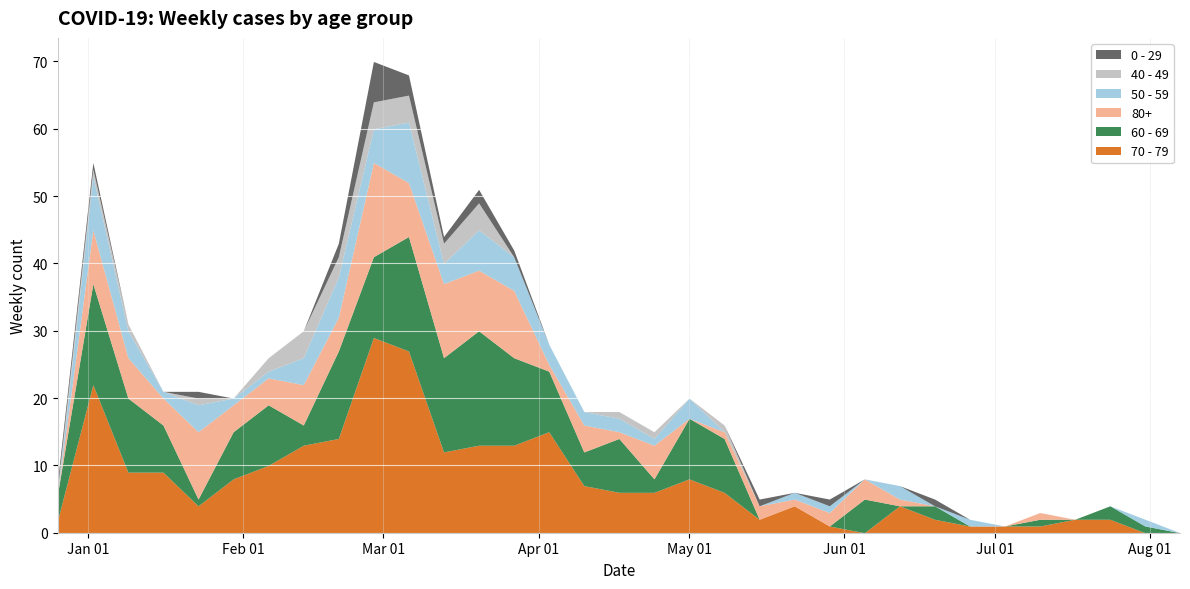

The 80+ series shows 4 at 2023-04-10. True or false?

True